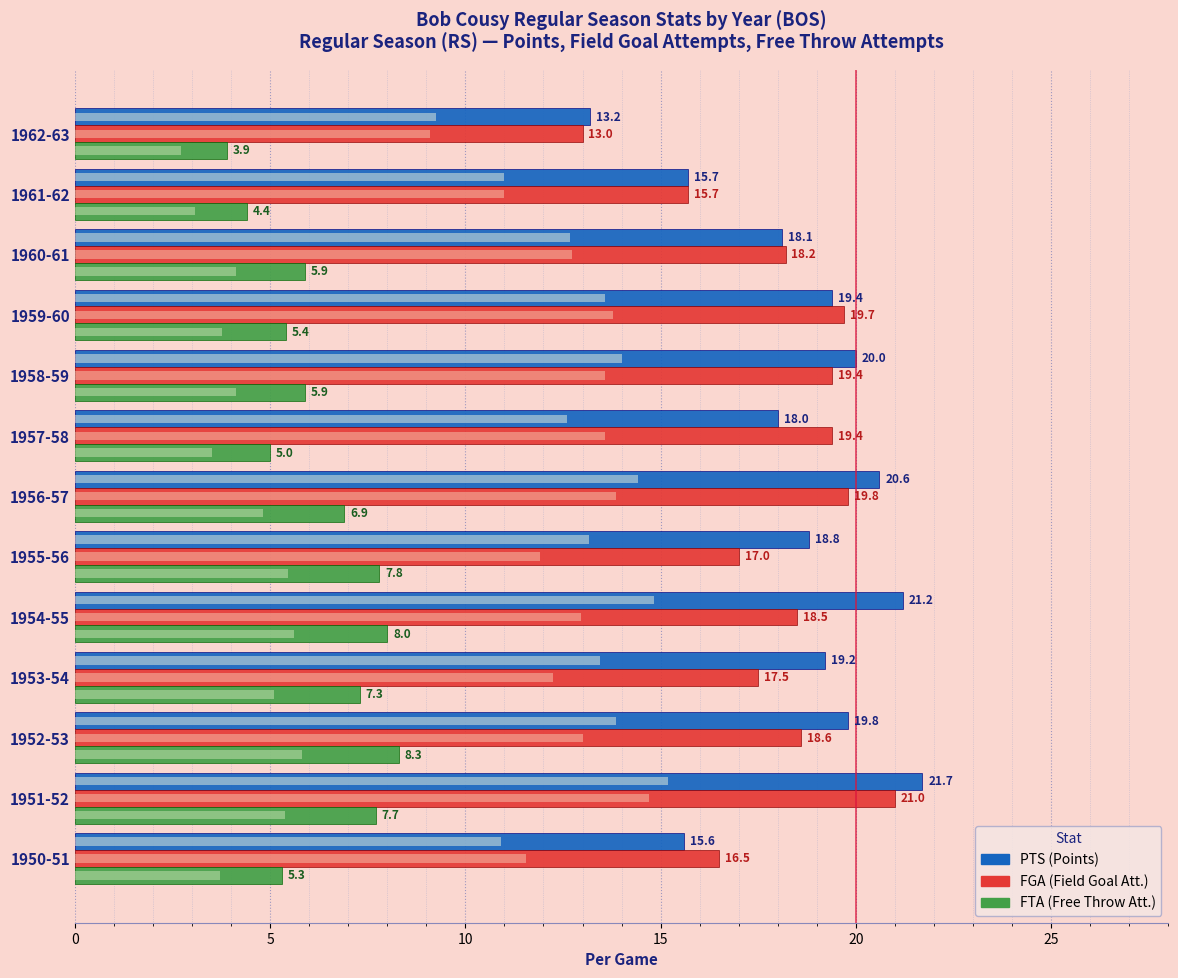

How many values in the FTA series exceed 5?

10